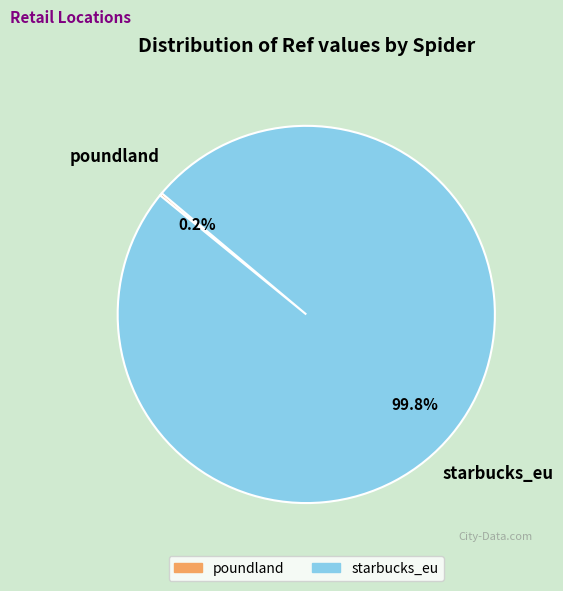

Which category has the biggest portion of the pie?

starbucks_eu